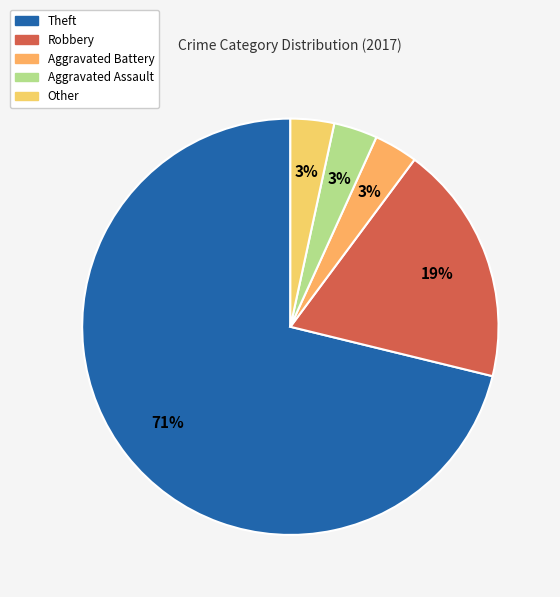

The Theft slice represents 64% of the pie. True or false?

False